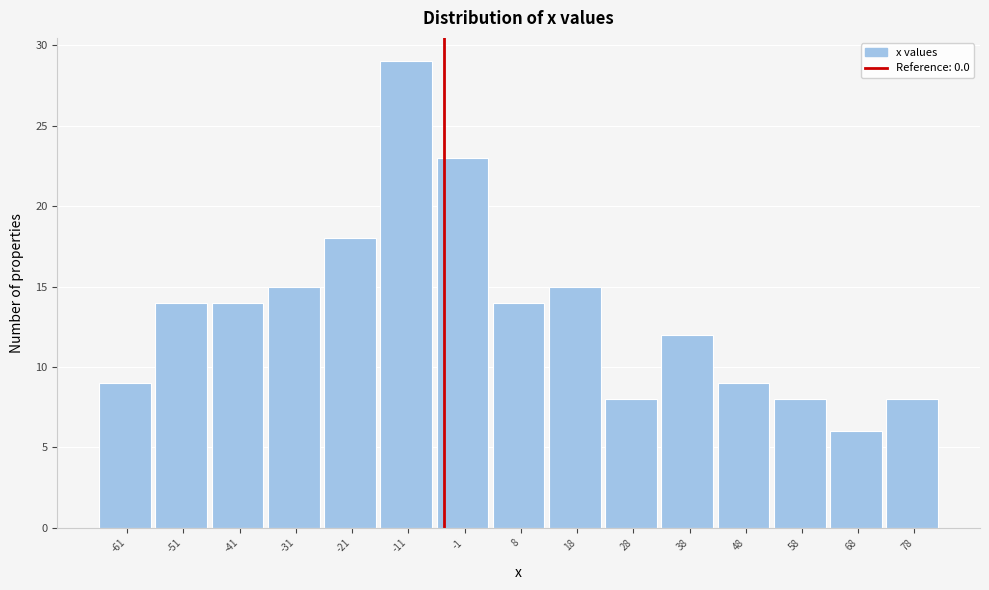

Reading left to right, list all the values displayed in this chart.

-61=9	-51=14	-41=14	-31=15	-21=18	-11=29	-1=23	8=14	18=15	28=8	38=12	48=9	58=8	68=6	78=8